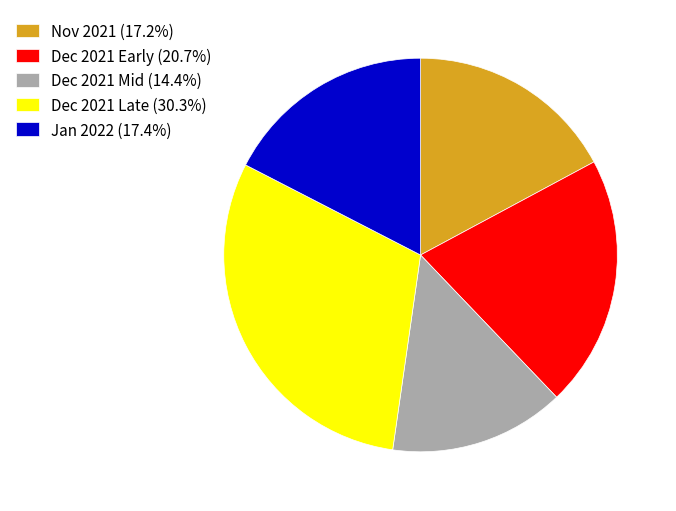

Does Dec 2021 Early (20.7%) account for over 50% of the chart?

No